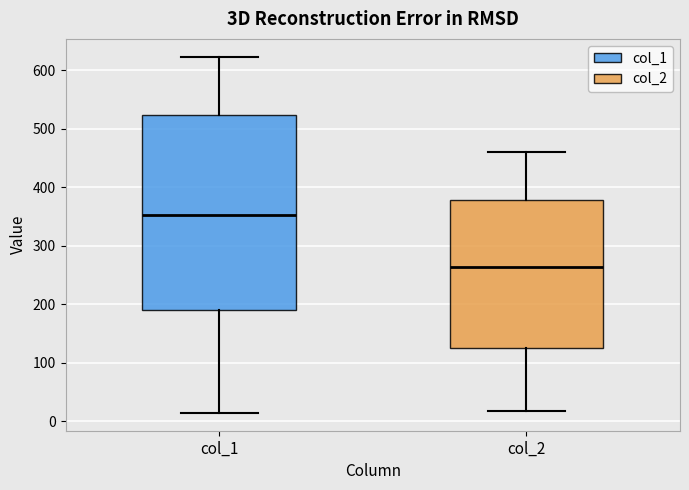

Where is the lower edge of the box for col_2 on the y-axis? The values are not printed on the chart, so give them approximately, as read against the axis.

120